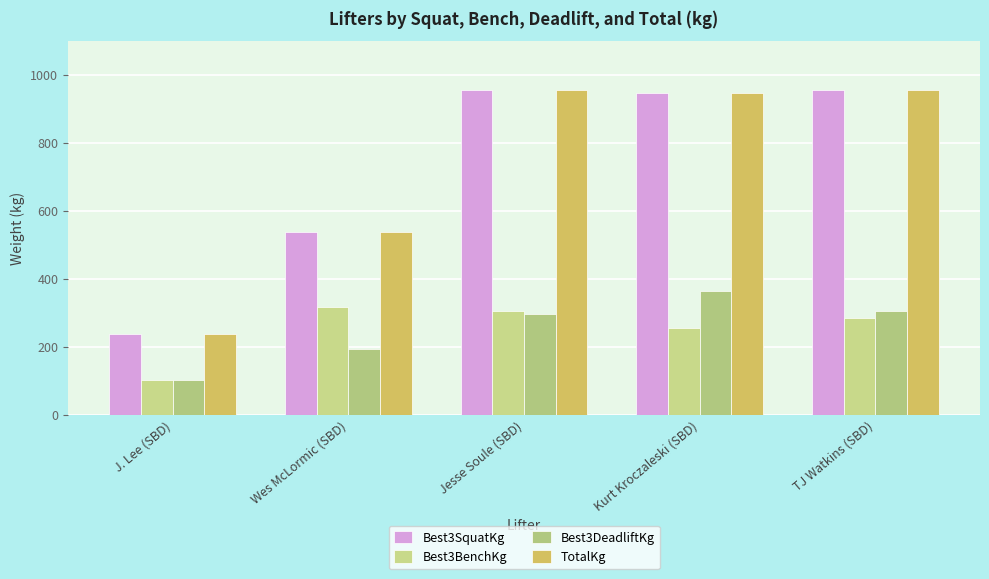

How many distinct data groups are displayed?

4